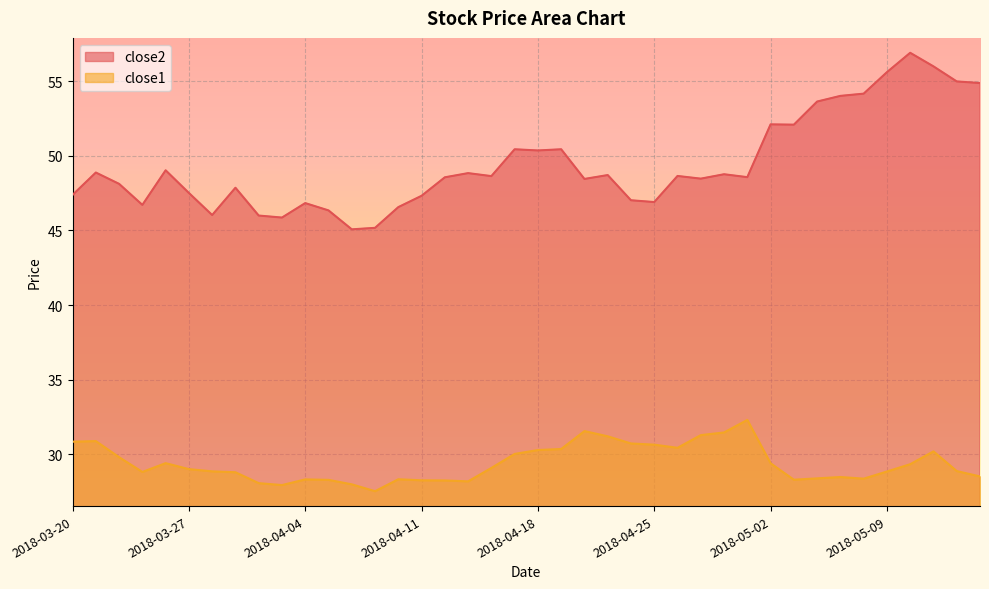

What is the difference between the highest and lowest values at 2018-04-19?

20.1